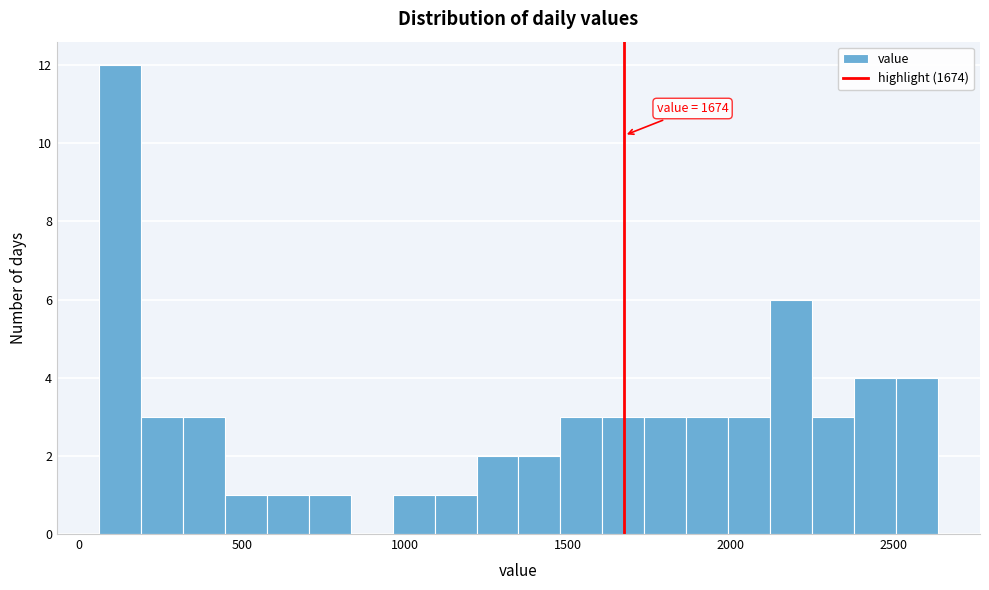

Around what value on the x-axis is the tallest bar? Give the approximate position of its centre, as read against the axis.

150